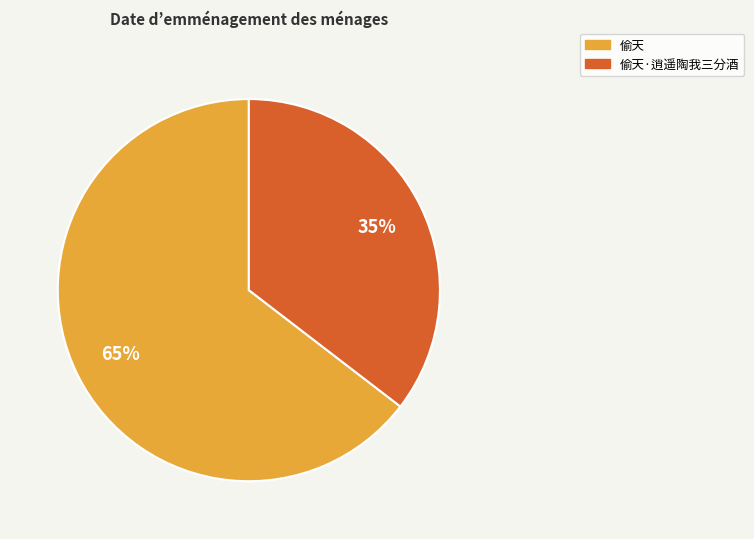

How many segments does this pie chart have?

2